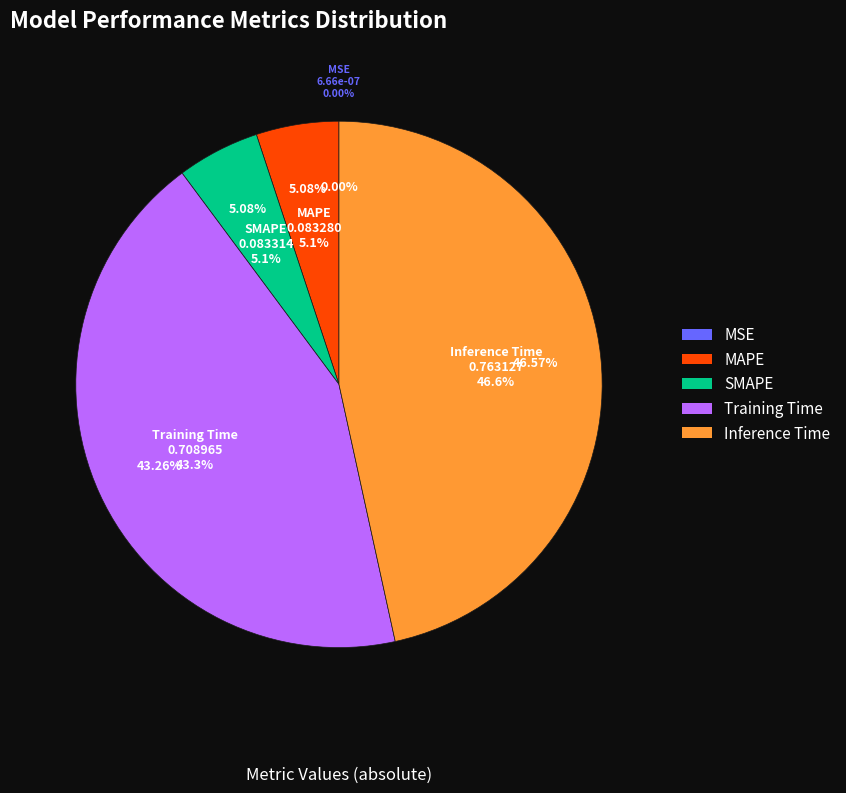

To the nearest percent, what is the difference between the largest and smallest slice percentages?

47%